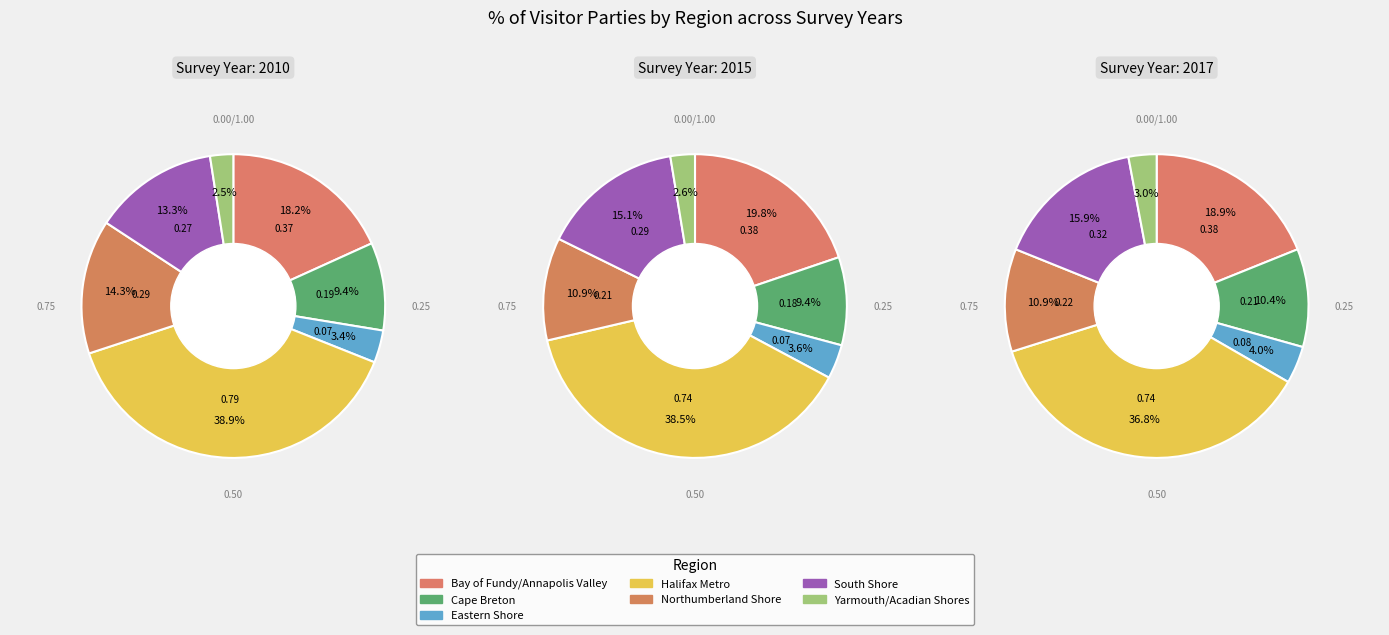

Which slice is the largest?

Halifax Metro